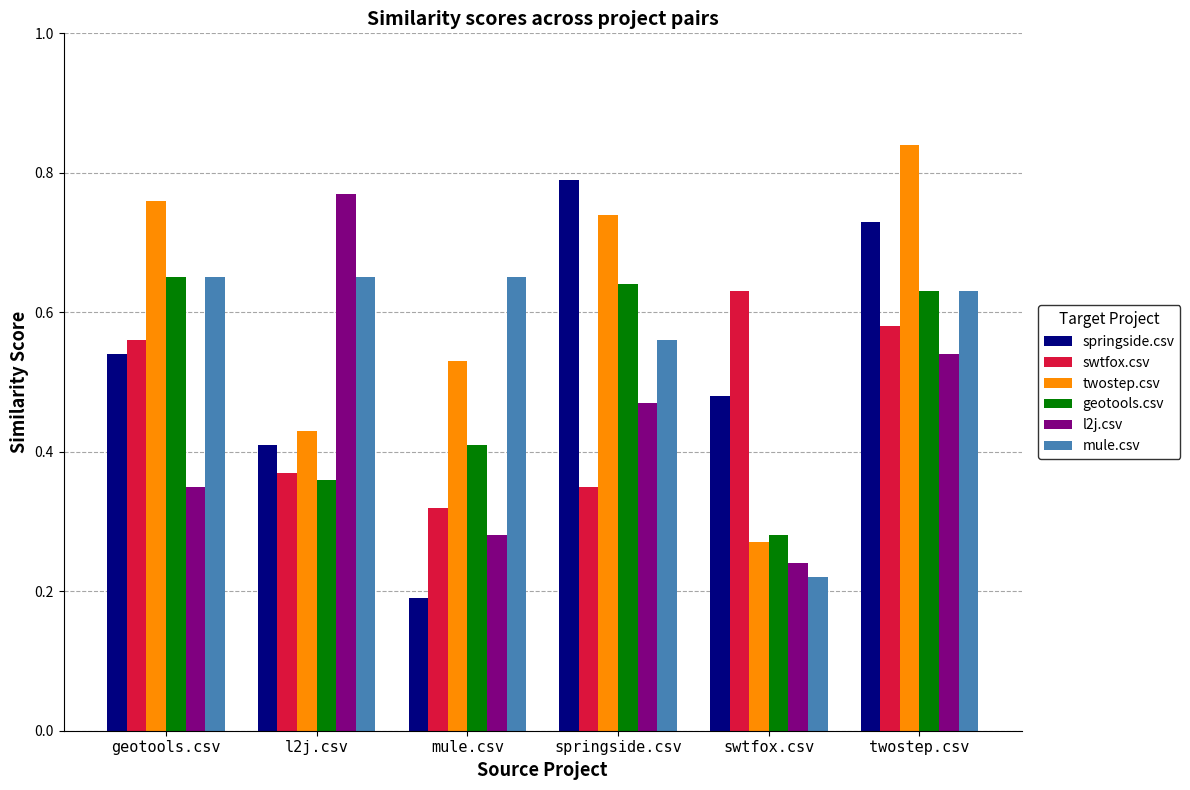

What is the label of the 6th bar from the right?

geotools.csv